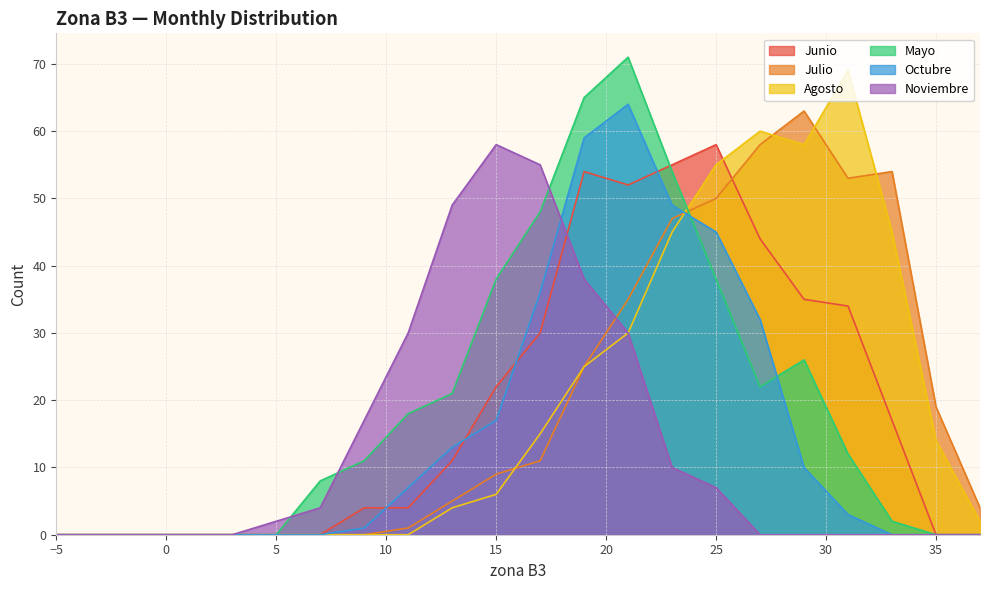

After their last crossing, which series has the higher values: Noviembre or Octubre?

Octubre